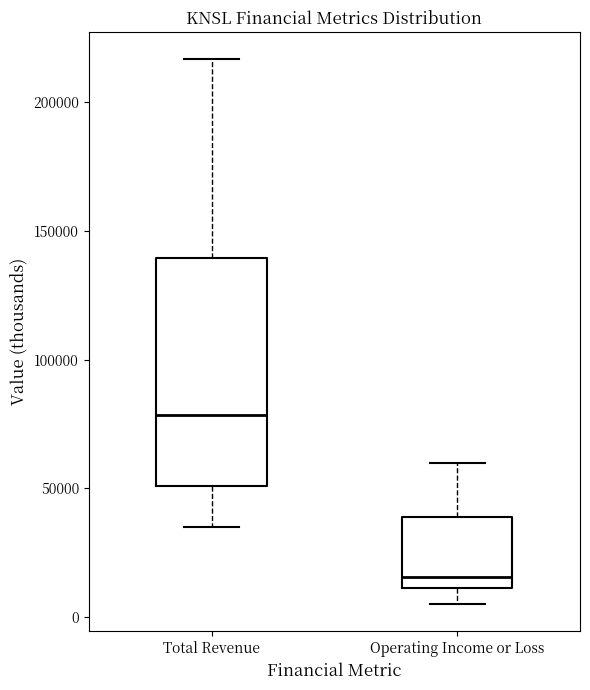

Where does the median line of the box for Total Revenue sit on the y-axis? The values are not printed on the chart, so give them approximately, as read against the axis.

80000